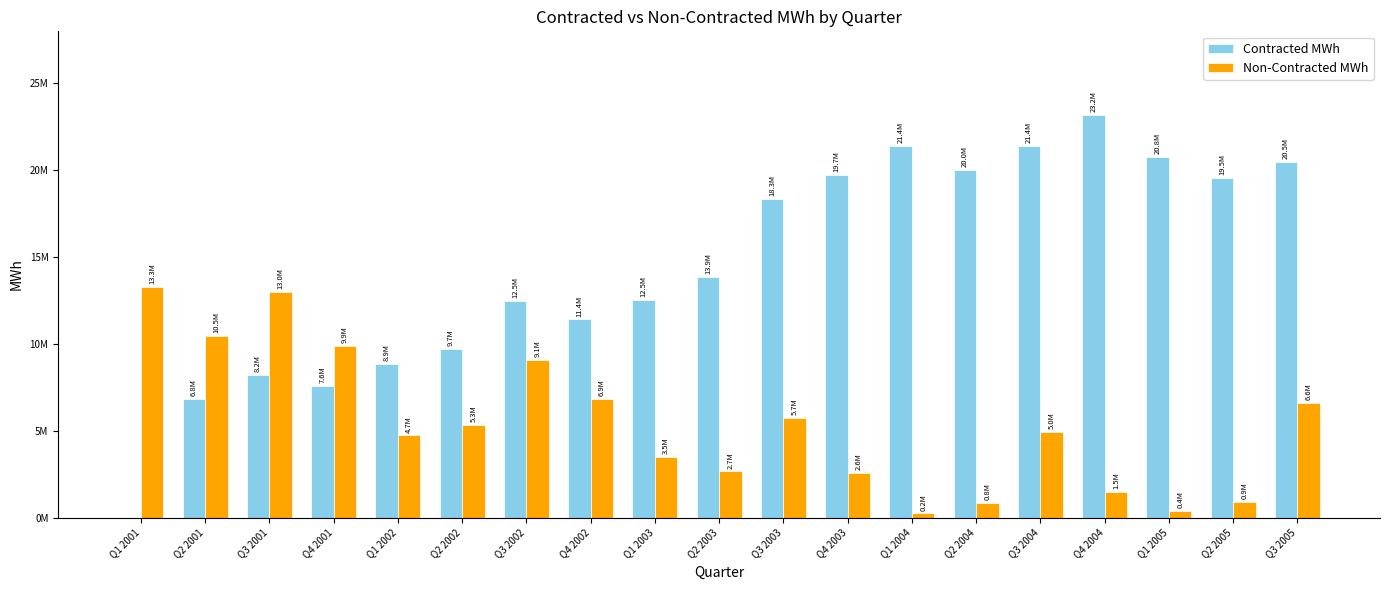

What are all the series names shown in the legend?

Contracted MWh, Non-Contracted MWh